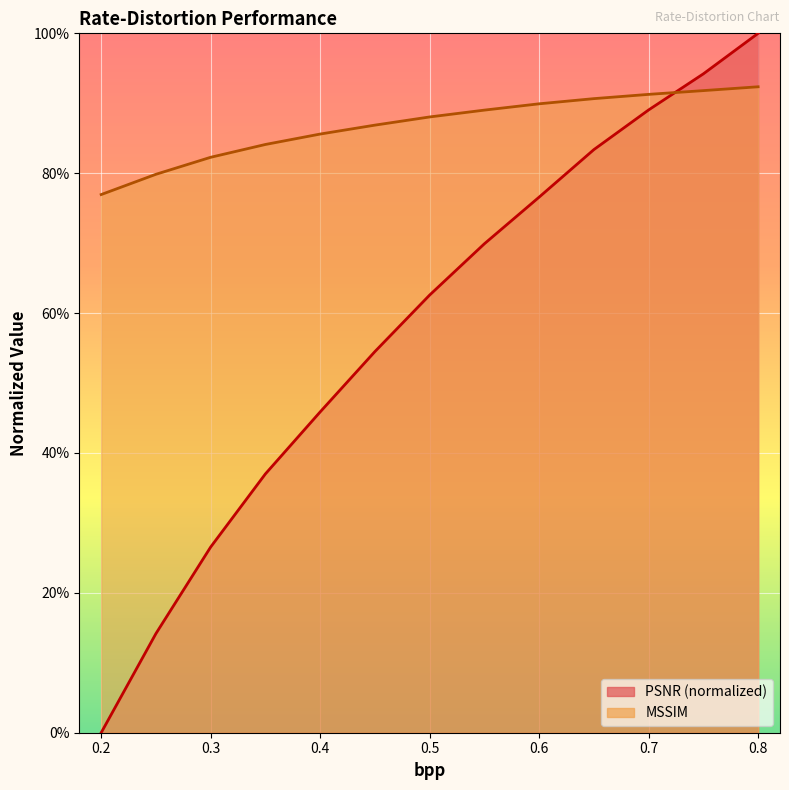

Reading left to right, what are all the values shown in this chart?

PSNR: 0.2=0.0	0.25=0.1	0.3=0.3	0.35=0.4	0.4=0.5	0.45=0.5	0.5=0.6	0.55=0.7	0.6=0.8	0.65=0.8	0.7=0.9	0.75=0.9	0.8=1.0
MSSIM: 0.2=0.8	0.25=0.8	0.3=0.8	0.35=0.8	0.4=0.9	0.45=0.9	0.5=0.9	0.55=0.9	0.6=0.9	0.65=0.9	0.7=0.9	0.75=0.9	0.8=0.9